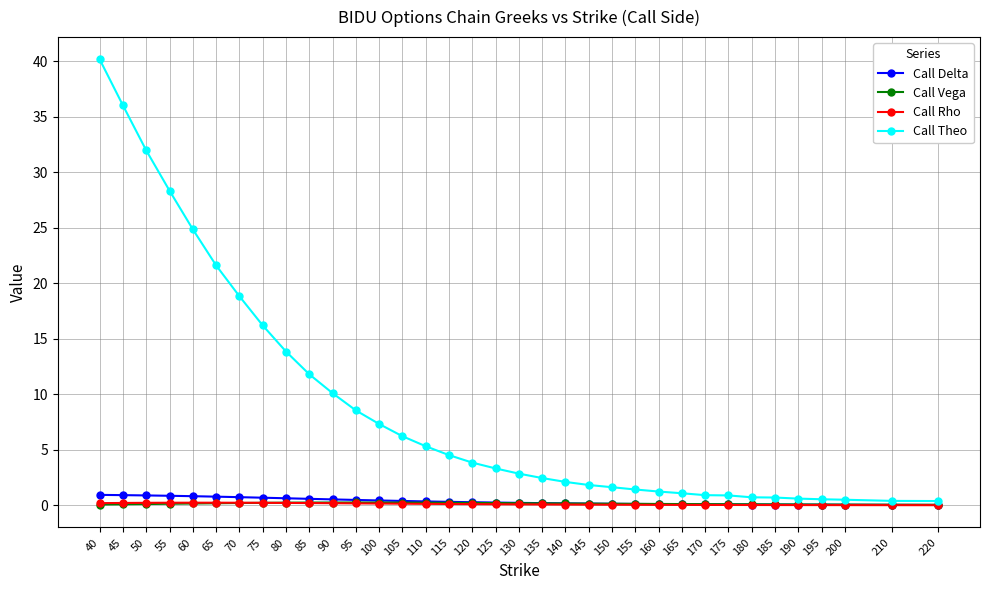

True or false: Call Vega has a value of 0.2 at 125.

True